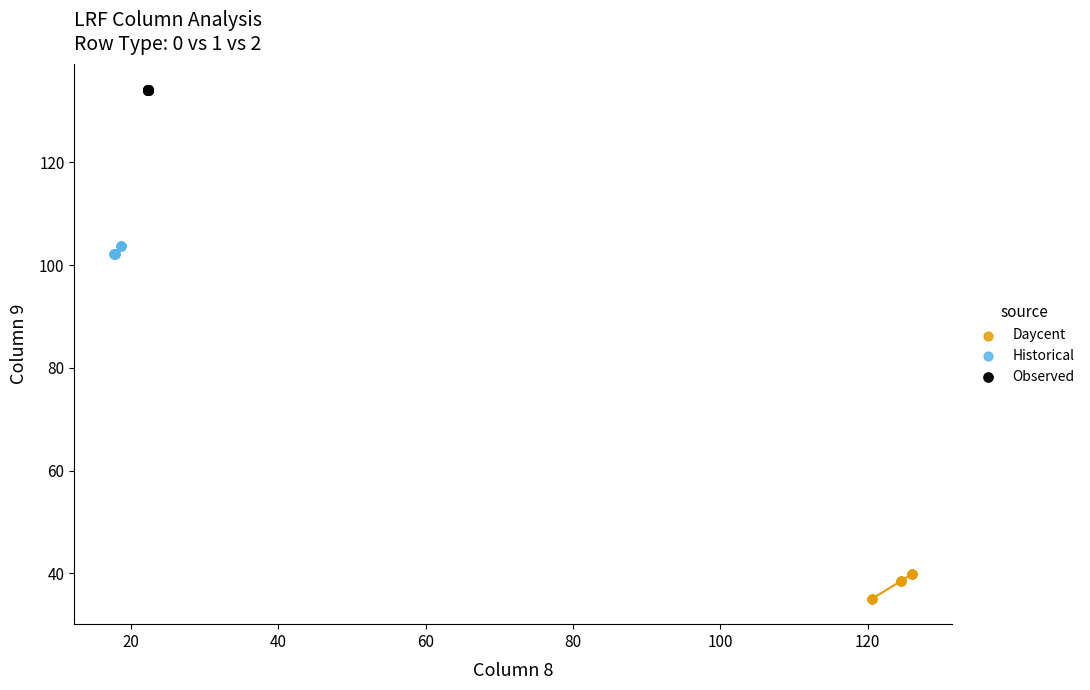

Which series contains the highest Y value?

Observed